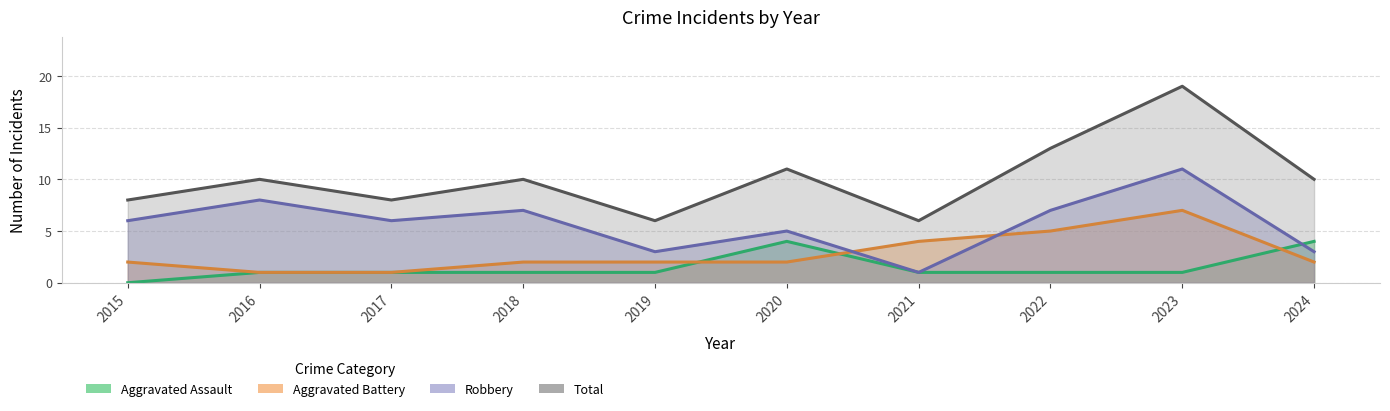

How many data points in Total are above 10?

3